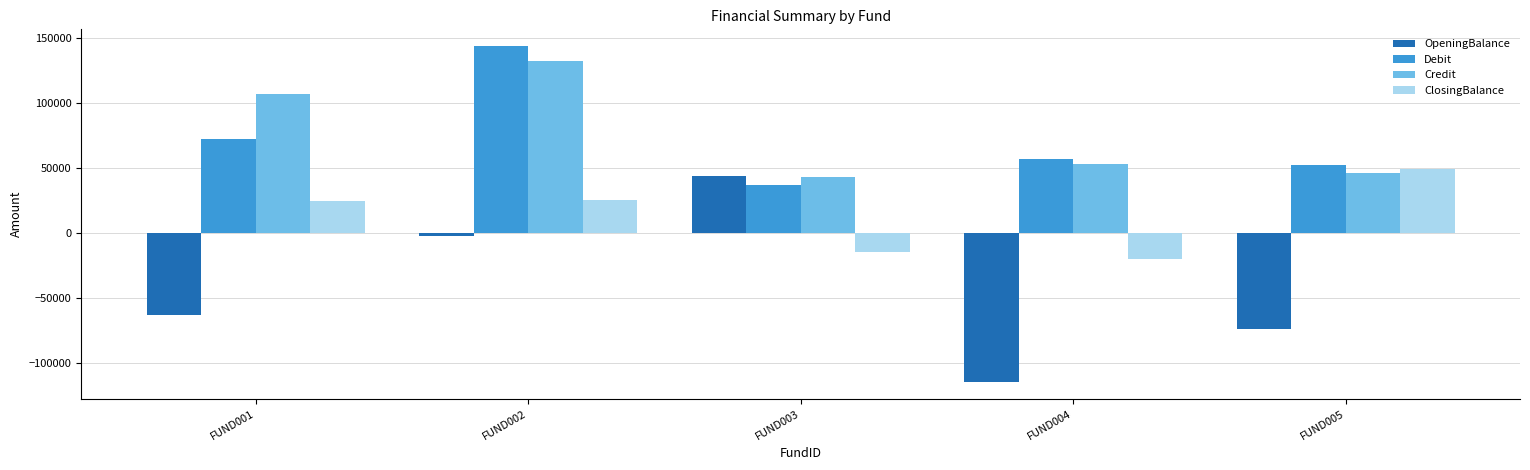

What is the difference between the maximum and second lowest values in the OpeningBalance series?

117655.9